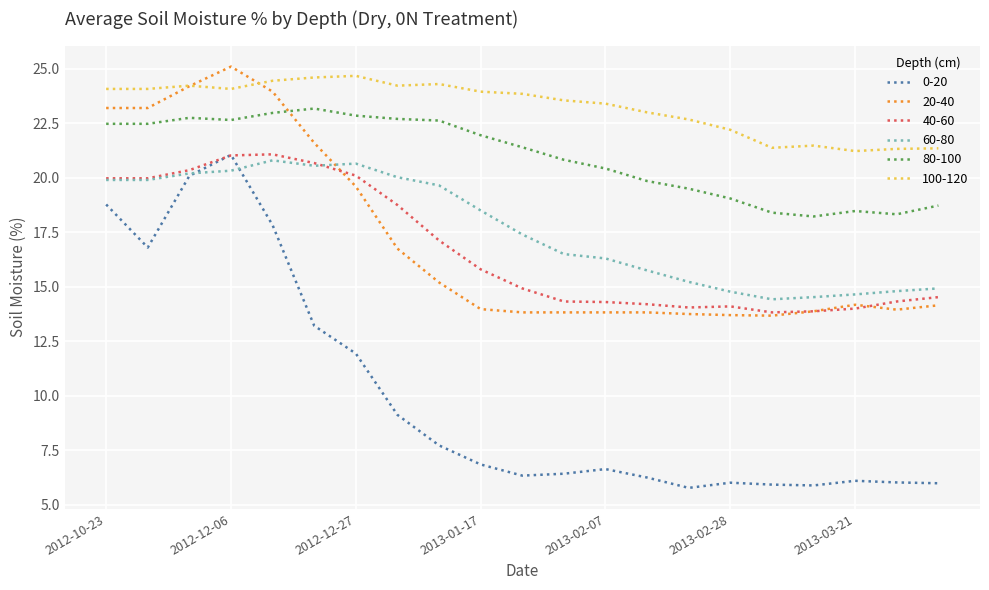

Which series has the largest range (max minus min)?

0-20